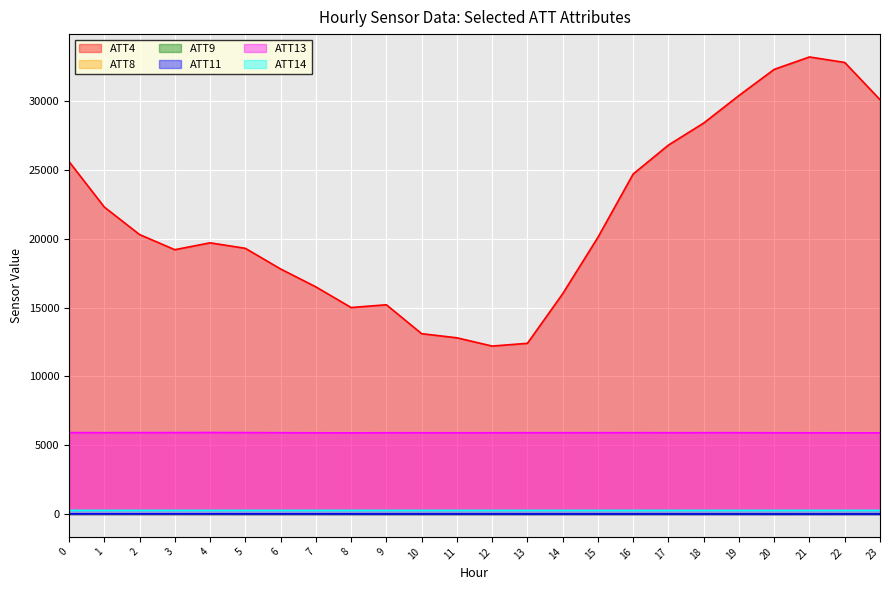

At 17, list the series in order from smallest to largest.

ATT11, ATT9, ATT8, ATT14, ATT13, ATT4